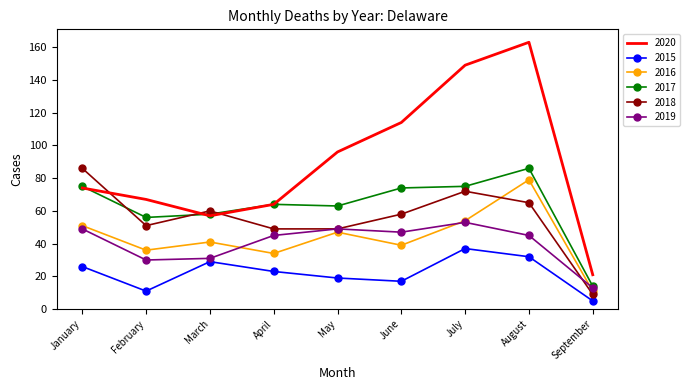

At which label does 2015 reach its peak?

July